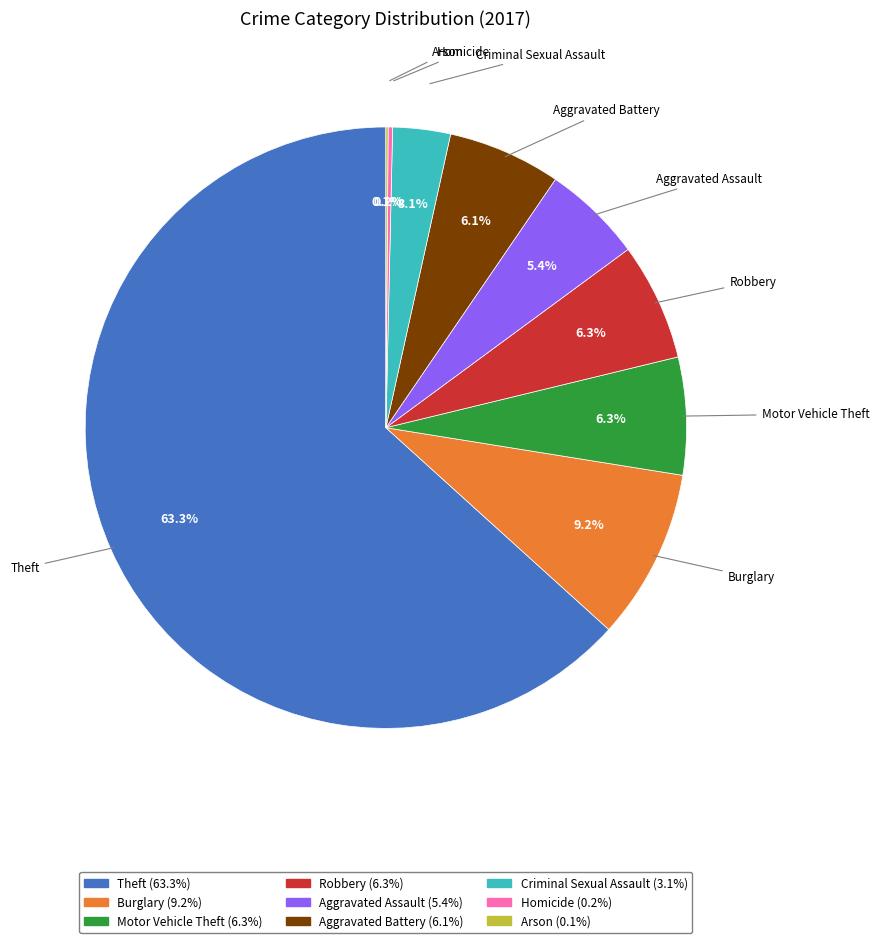

Which category has the biggest portion of the pie?

Theft